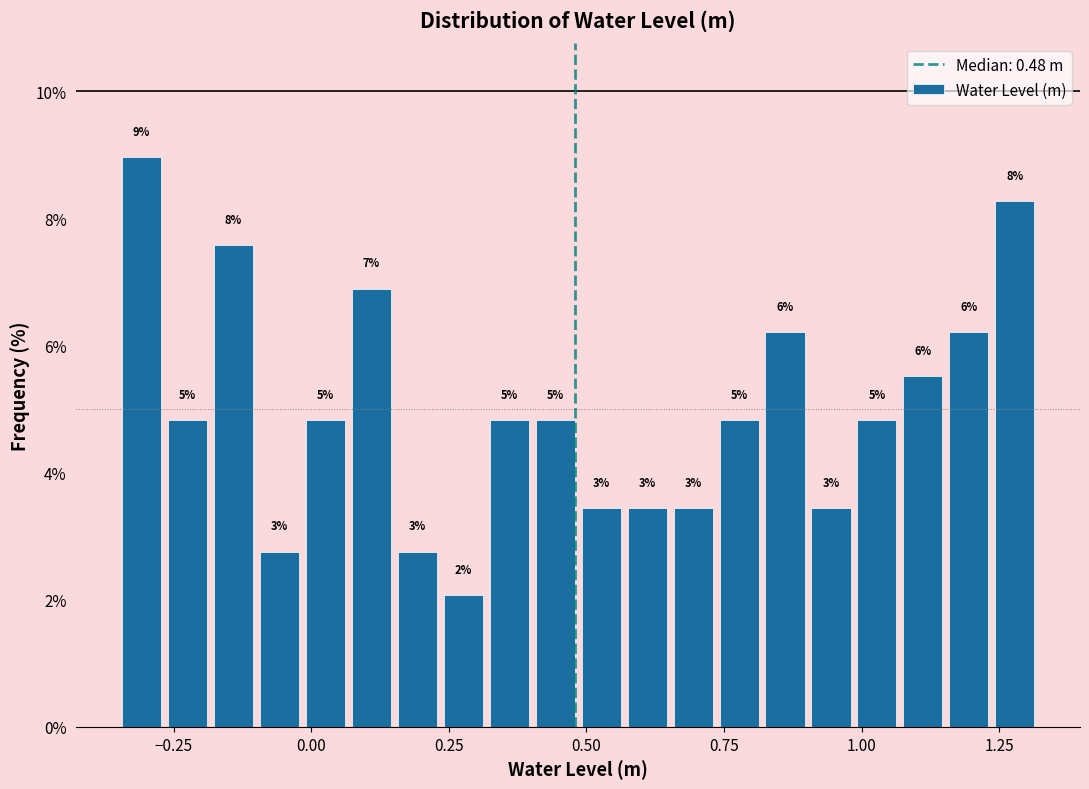

Around what value on the x-axis is the tallest bar? Give the approximate position of its centre, as read against the axis.

-0.30